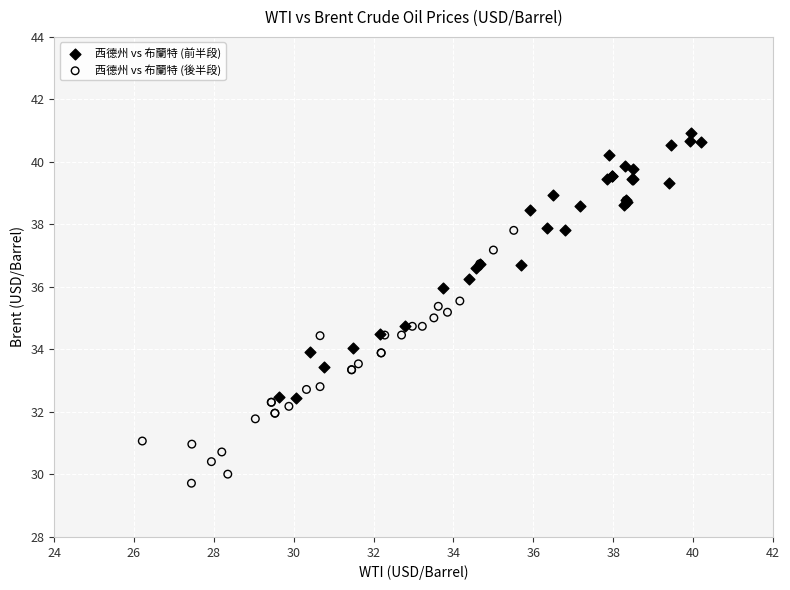

Which series reaches the minimum Y coordinate?

西德州 vs 布蘭特 (後半段)